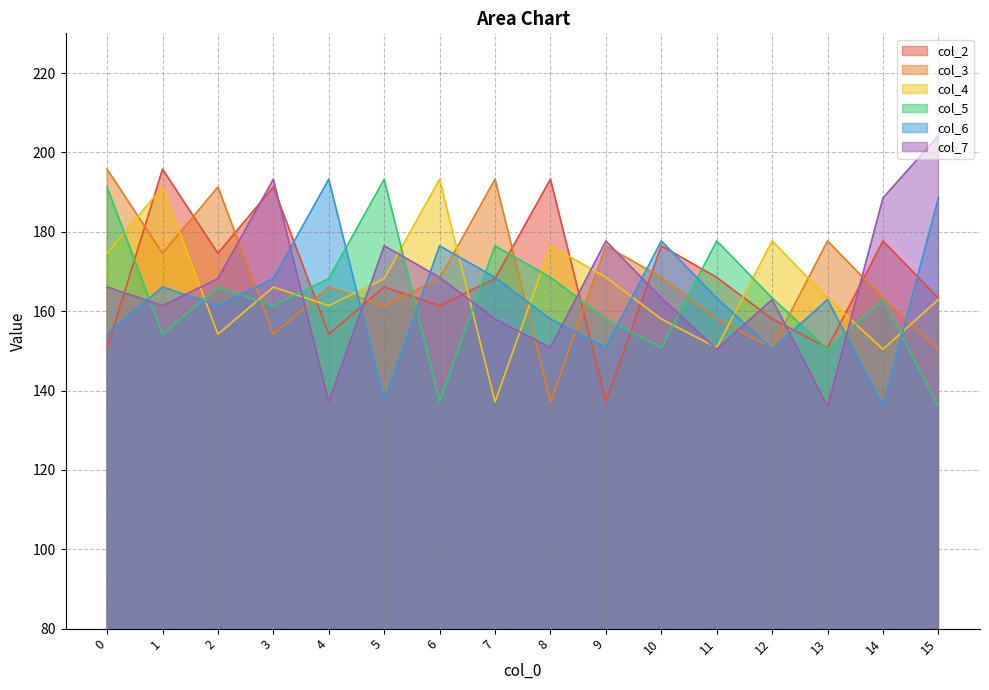

Does the chart display data point markers on the line(s)?

No